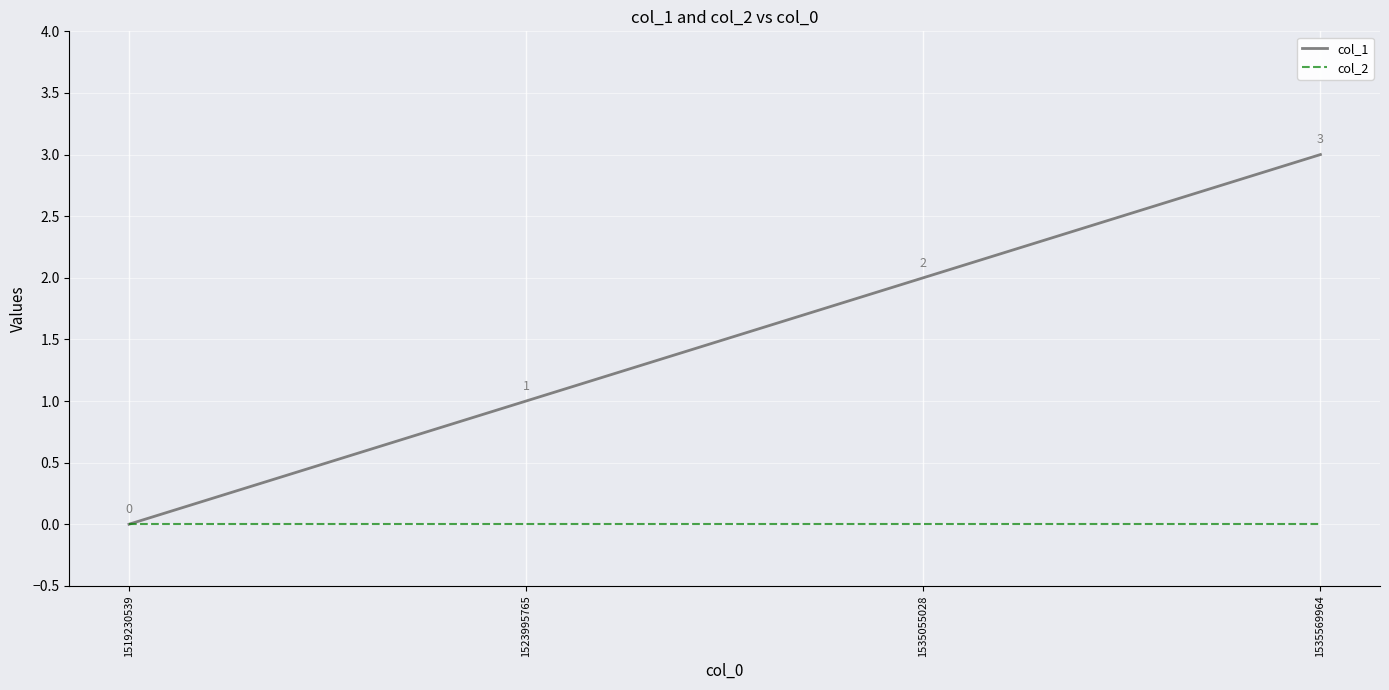

How many positive values does the col_1 series have?

3